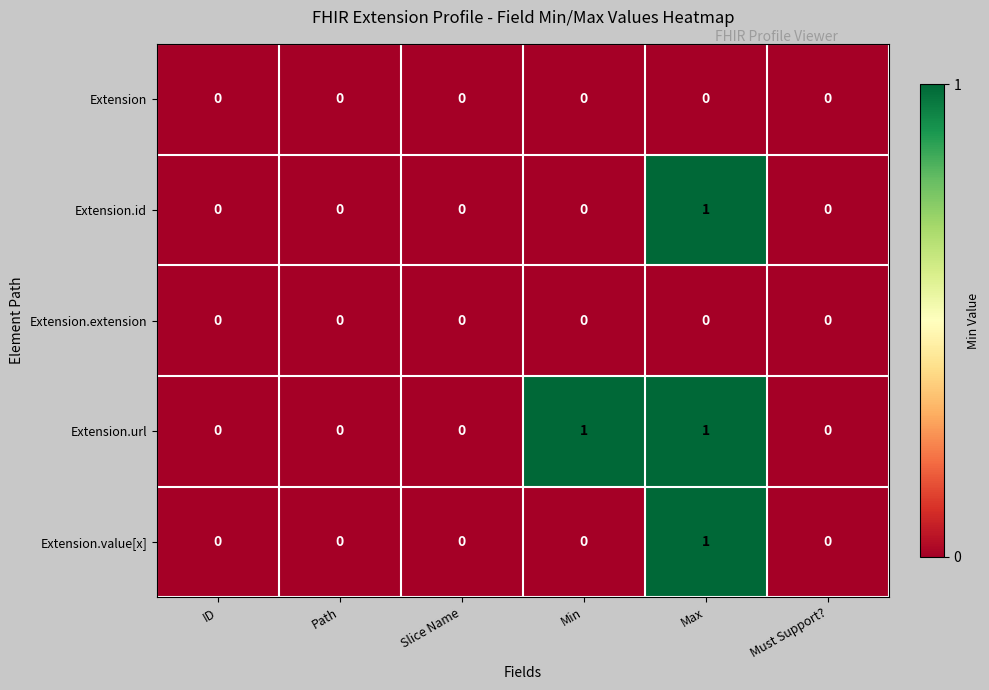

Which series changed the most between Slice Name and Min?

Extension.url